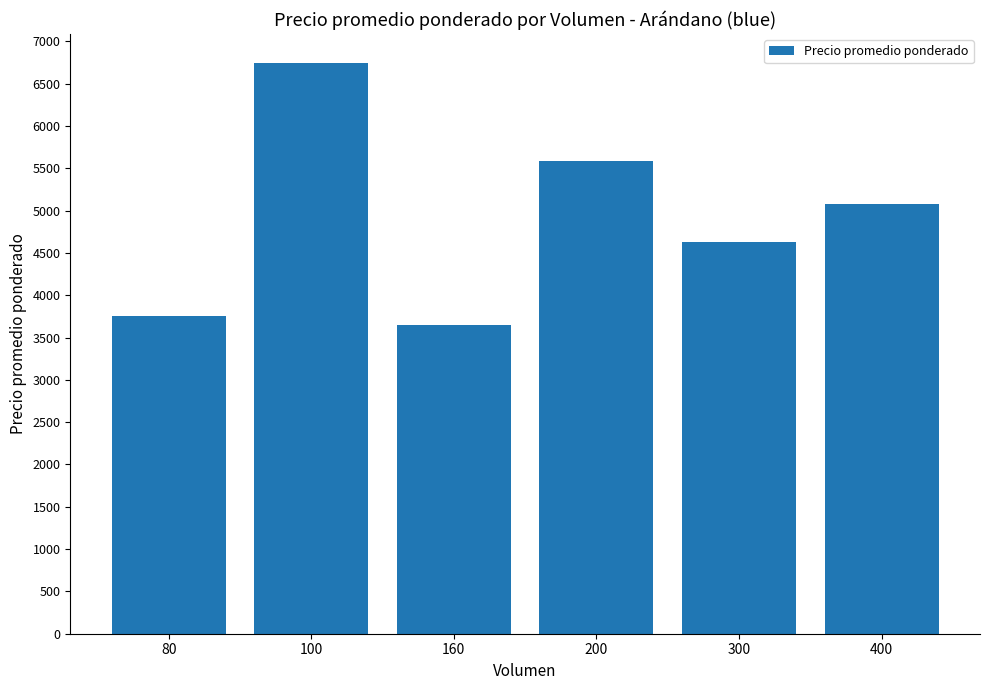

What is the value of the 2nd bar from the left?

6750